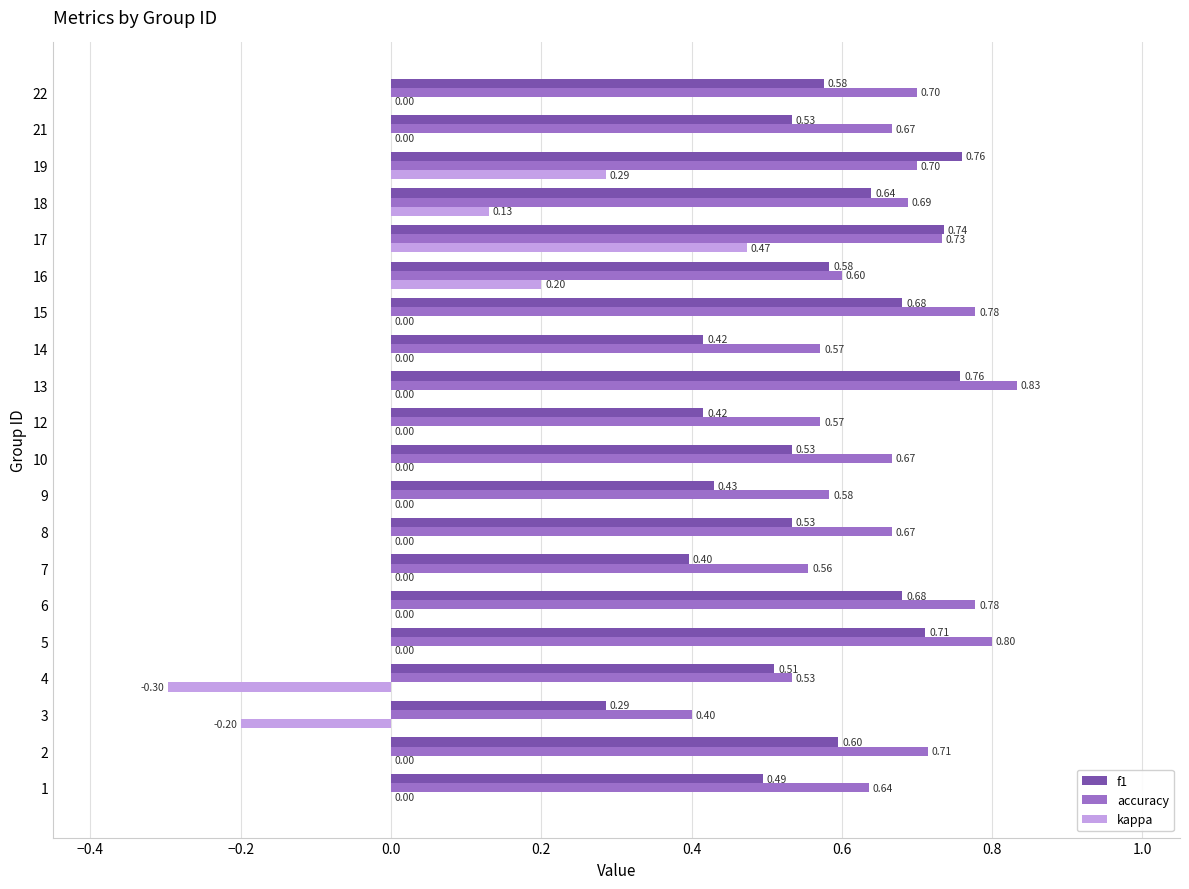

Which series has the largest total across all categories?

accuracy